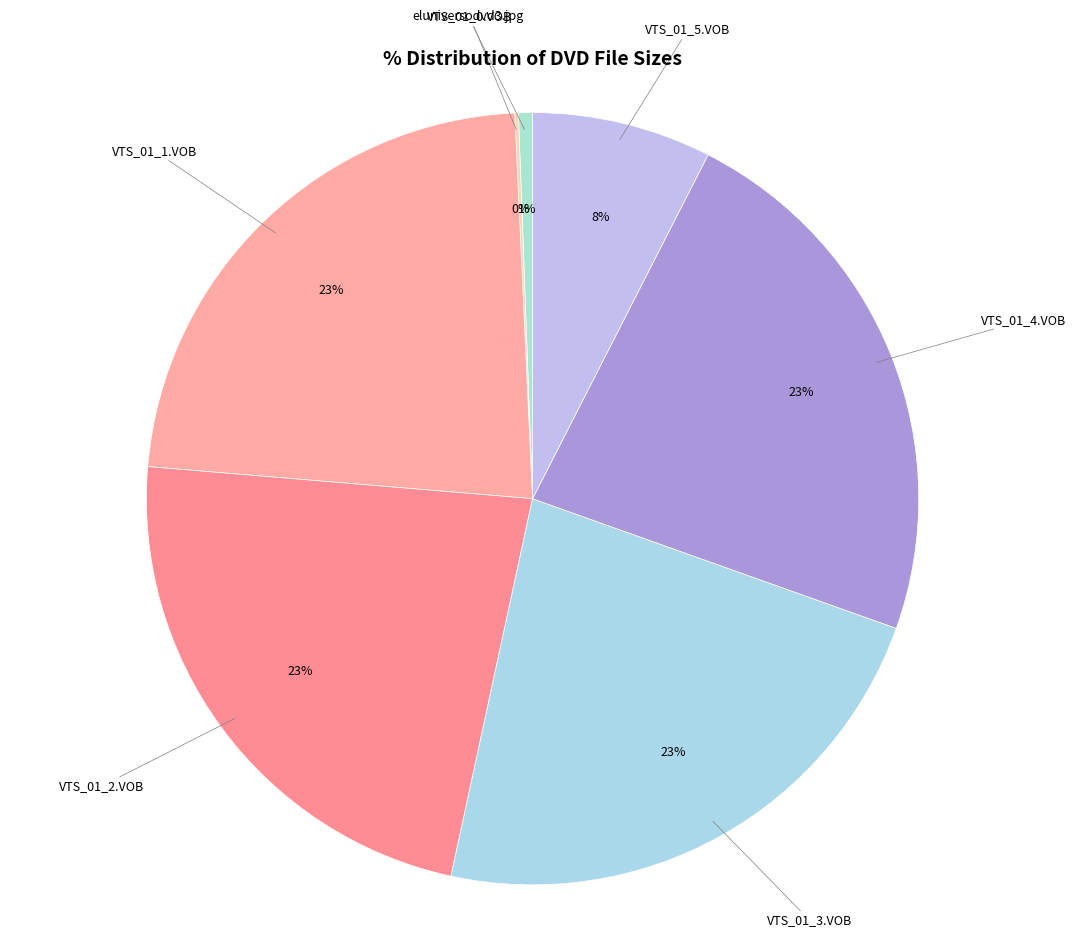

To the nearest percent, what is the average slice percentage?

14%